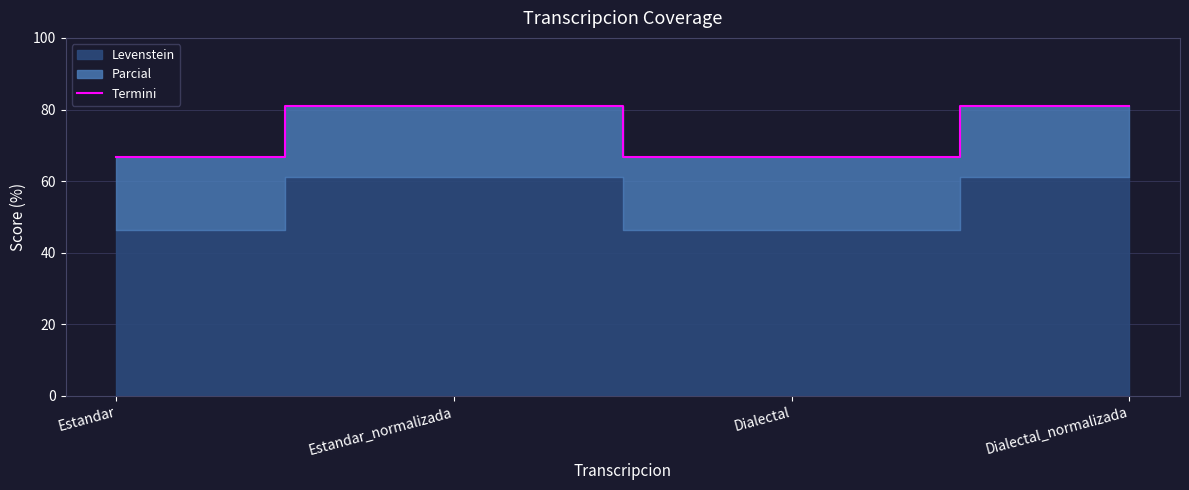

The chart shows a value of 107.9 at Dialectal_normalizada. True or false?

False